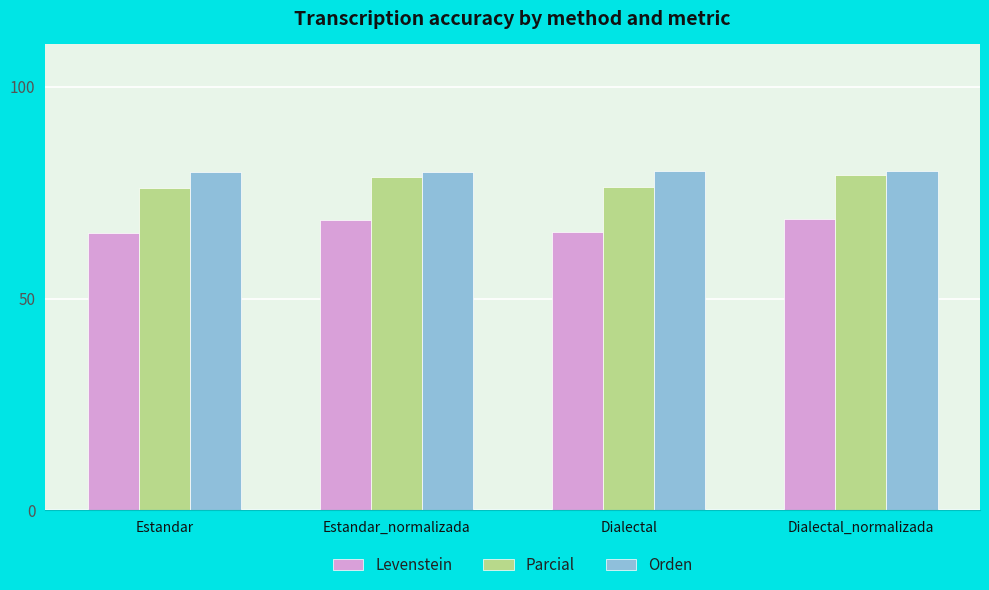

How many values in the Parcial series are below 78?

2